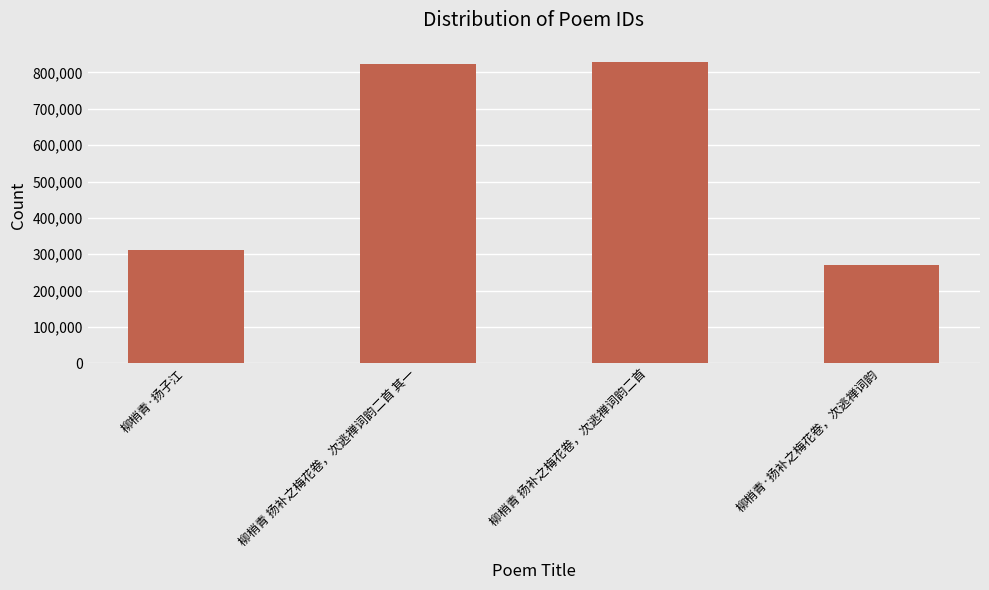

Reading left to right, extract all data points from this chart.

柳梢青·扬子江=312264	柳梢青 扬补之梅花卷，次逃禅词韵二首 其一=823324	柳梢青 扬补之梅花卷，次逃禅词韵二首=829148	柳梢青·扬补之梅花卷，次逃禅词韵=269350